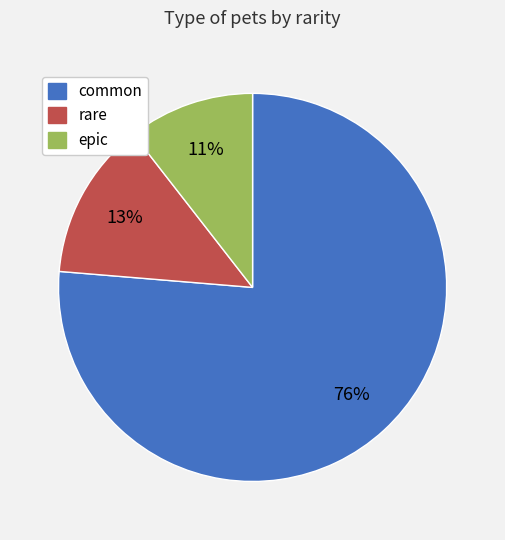

Which category accounts for the majority?

common